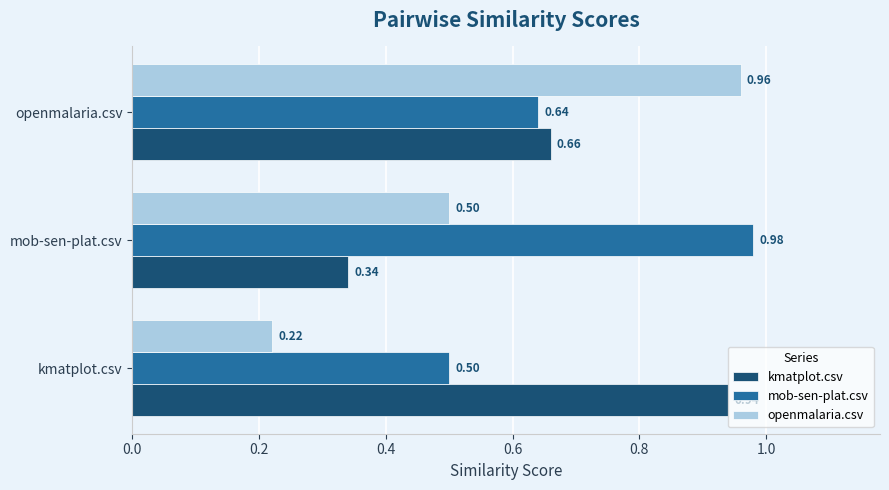

At mob-sen-plat.csv, list the series in order from largest to smallest.

mob-sen-plat.csv, openmalaria.csv, kmatplot.csv